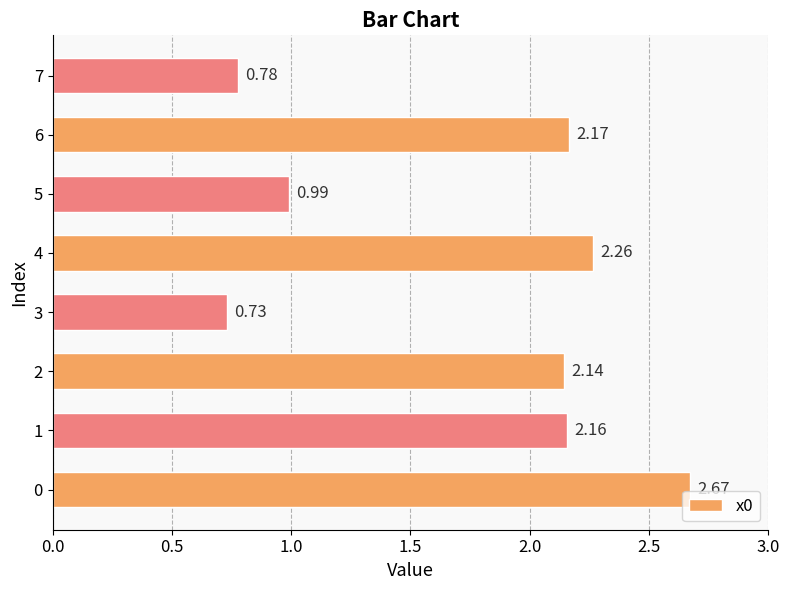

What is the sum of all values?

13.9